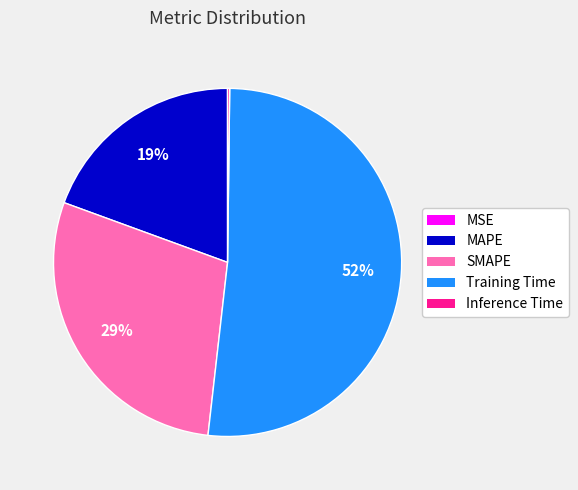

Is the sum of MAPE and SMAPE greater than half?

No